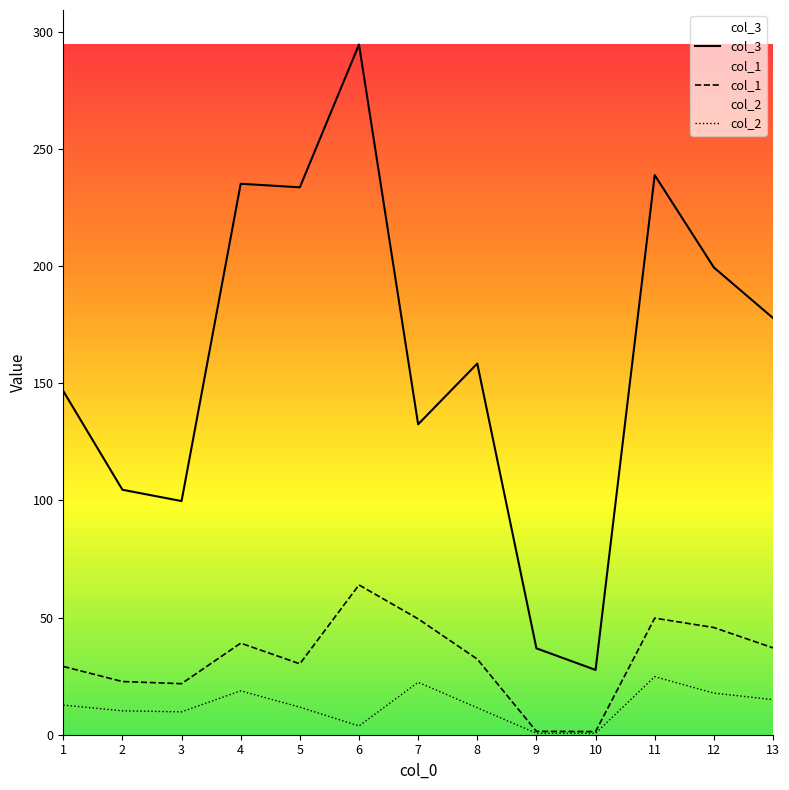

Between 5 and 10, which series saw the biggest shift?

col_3